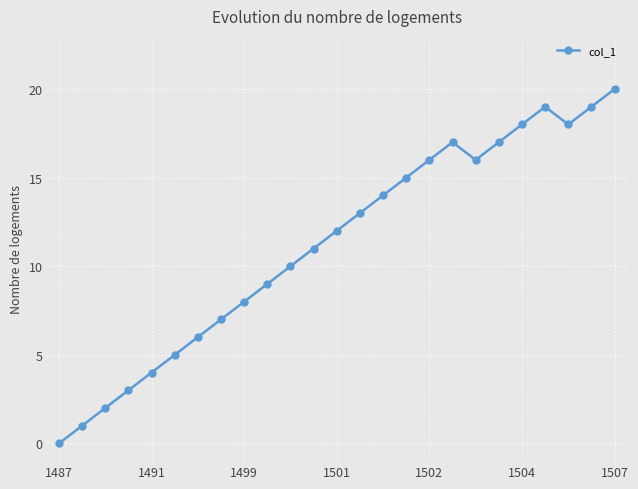

Reading left to right, what are all the values shown in this chart?

0	1	2	3	4	5	6	7	8	9	10	11	12	13	14	15	16	17	16	17	18	19	18	19	20